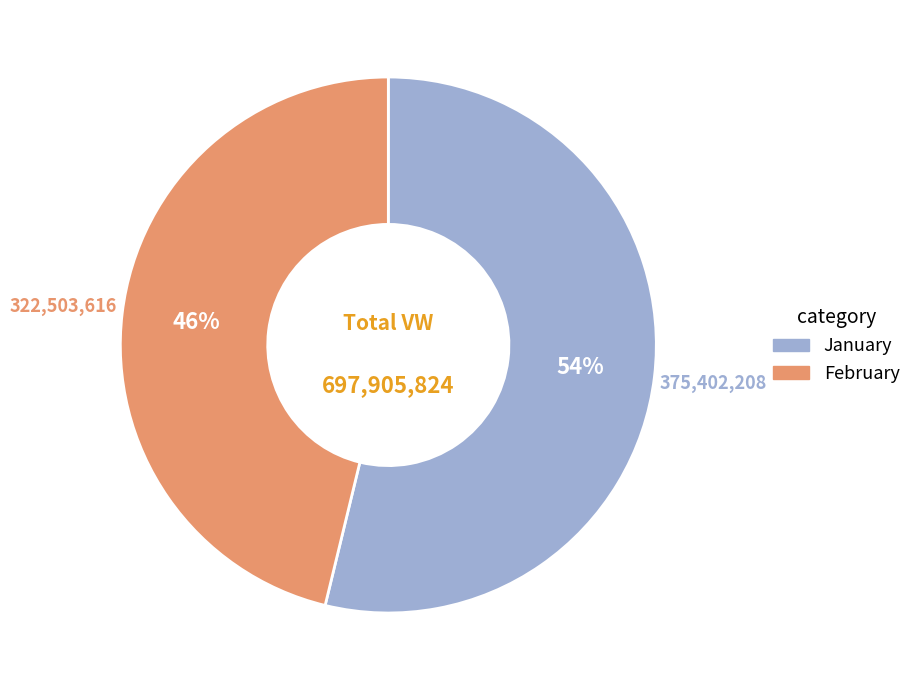

True or false: January accounts for 63% of the total.

False